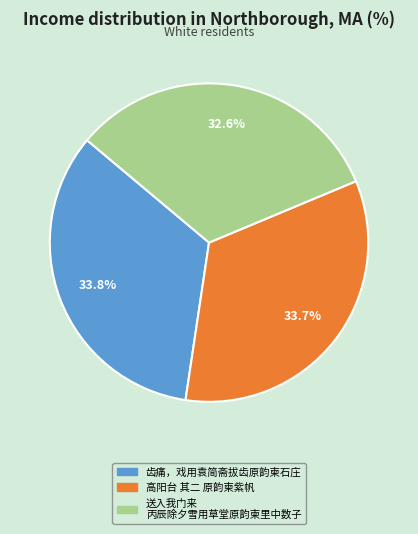

Count the number of slices in the pie.

3